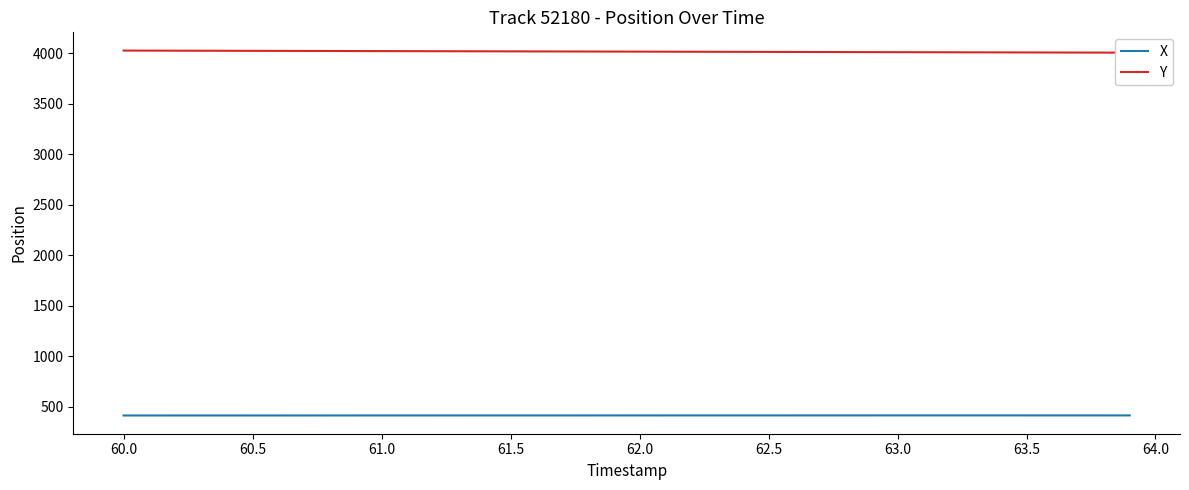

What is the difference between the second highest and second lowest values in the X series?

0.8